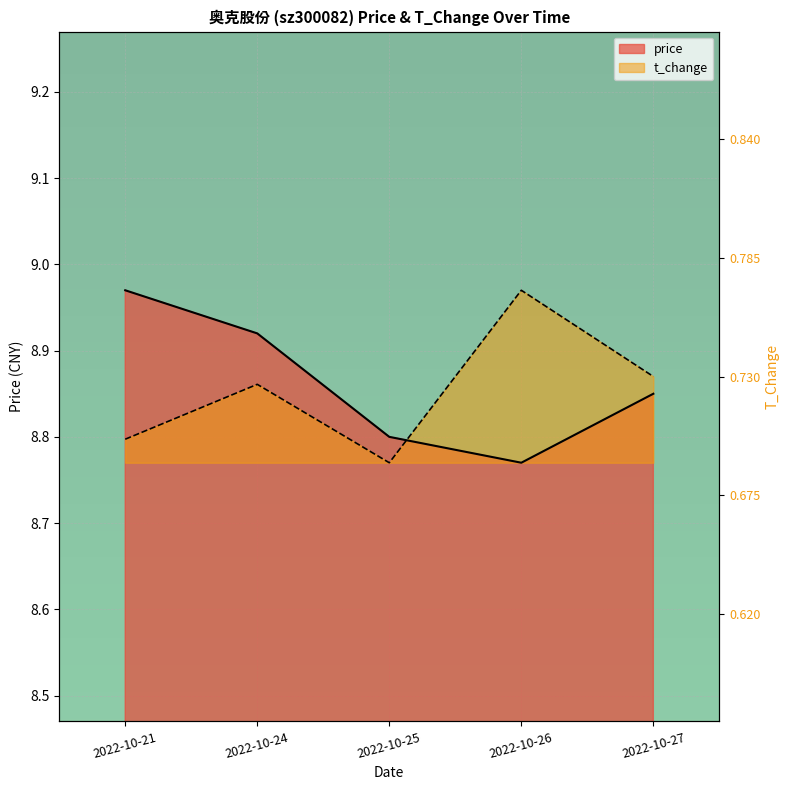

How many interior local peaks does the t_change series have?

2